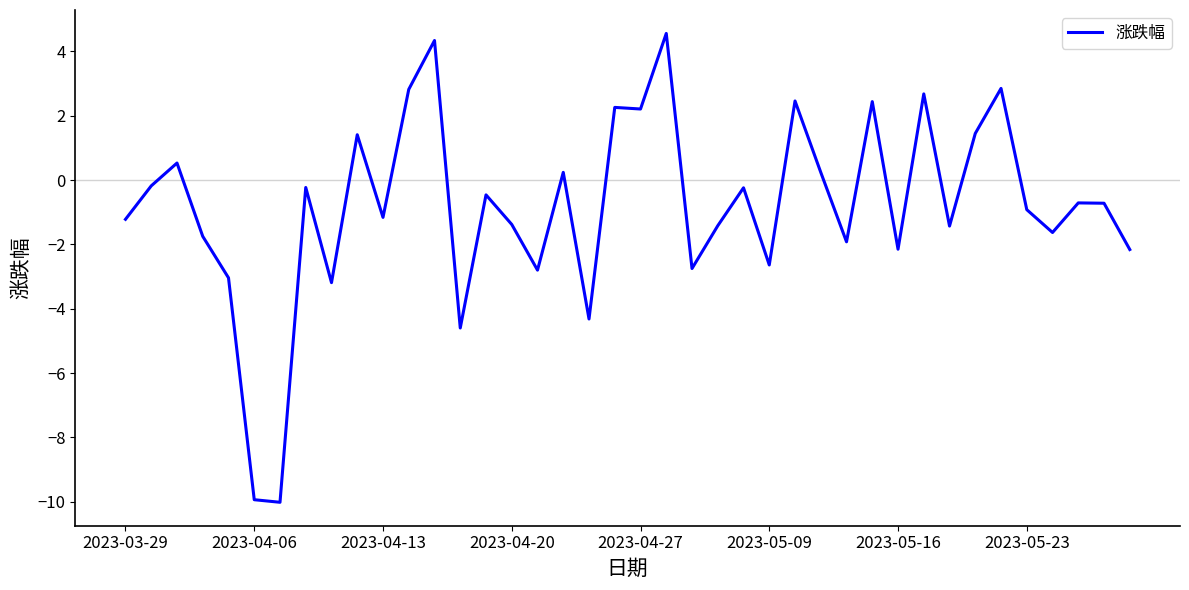

What is the minimum value shown in the chart?

-10.0